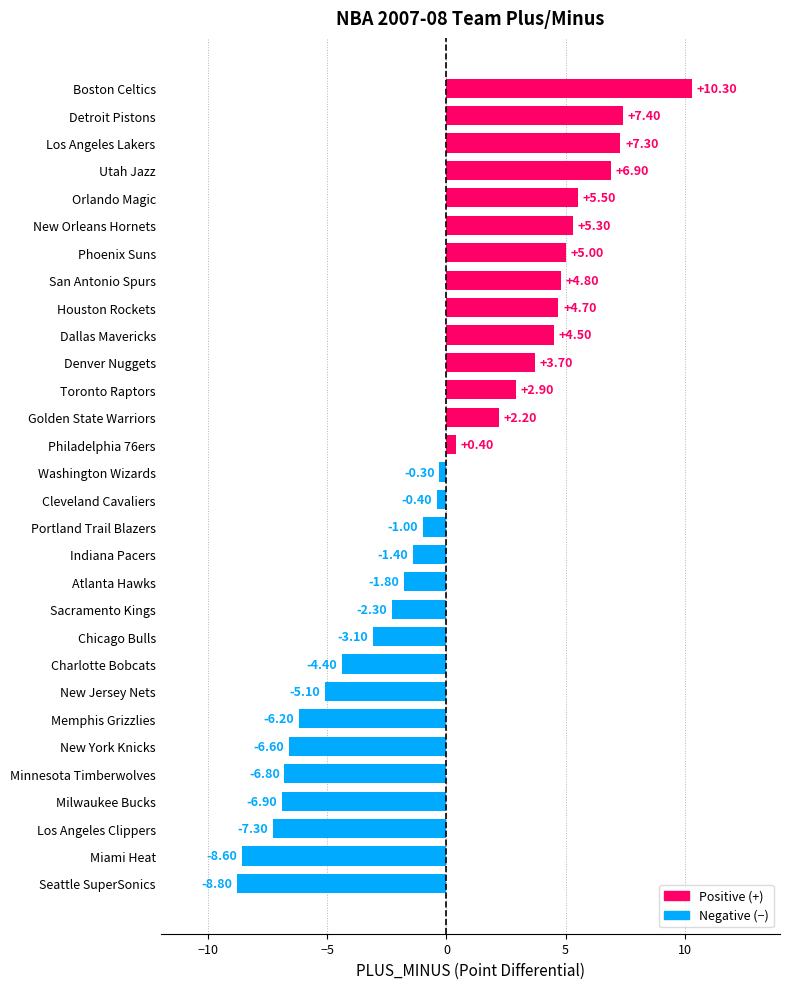

List the labels in order of value, largest first.

Boston Celtics, Detroit Pistons, Los Angeles Lakers, Utah Jazz, Orlando Magic, New Orleans Hornets, Phoenix Suns, San Antonio Spurs, Houston Rockets, Dallas Mavericks, Denver Nuggets, Toronto Raptors, Golden State Warriors, Philadelphia 76ers, Washington Wizards, Cleveland Cavaliers, Portland Trail Blazers, Indiana Pacers, Atlanta Hawks, Sacramento Kings, Chicago Bulls, Charlotte Bobcats, New Jersey Nets, Memphis Grizzlies, New York Knicks, Minnesota Timberwolves, Milwaukee Bucks, Los Angeles Clippers, Miami Heat, Seattle SuperSonics